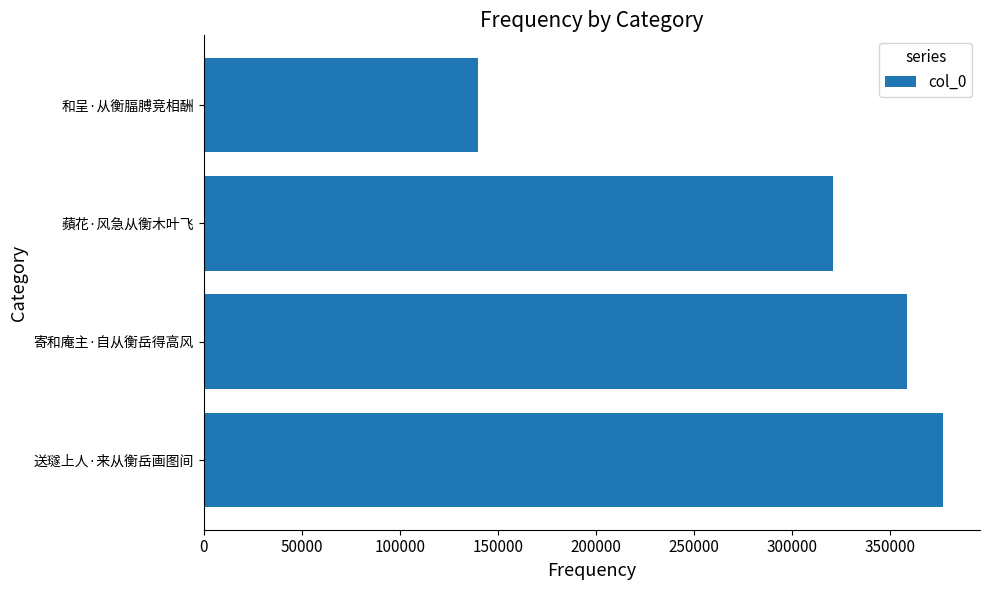

How many series are shown in this chart?

1